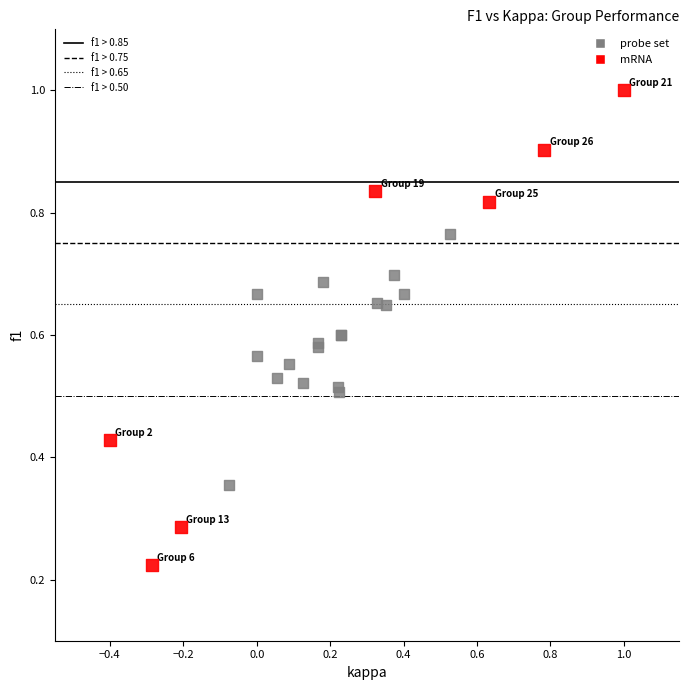

Which series reaches the minimum Y coordinate?

mRNA